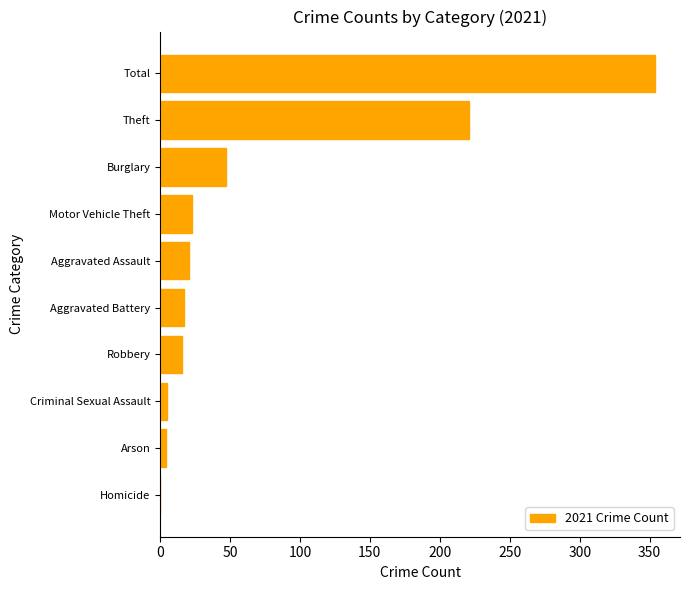

At which category does the chart reach its peak across all series?

Total